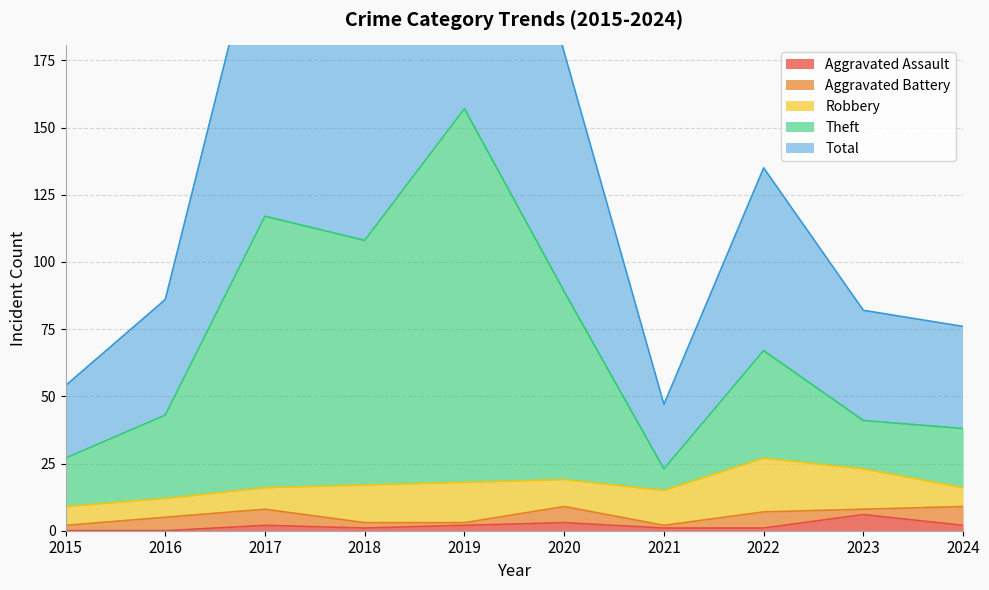

Count the Aggravated Assault values in the range 1 to 2.

6